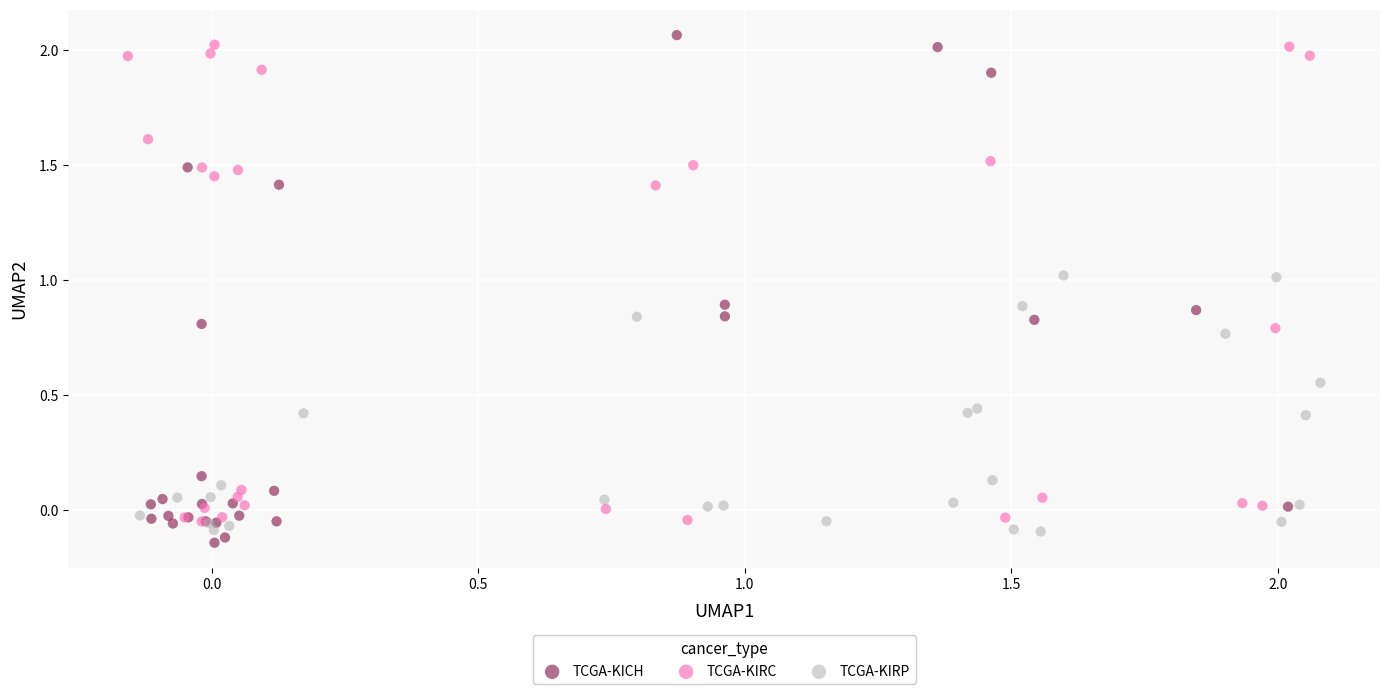

Which series has the widest spread of Y values?

TCGA-KICH